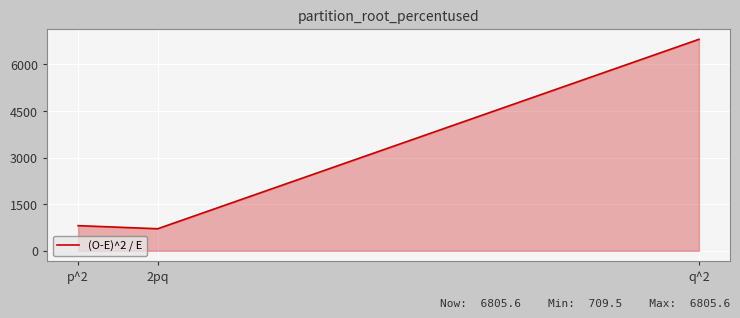

Does the chart display data point markers on the line(s)?

No